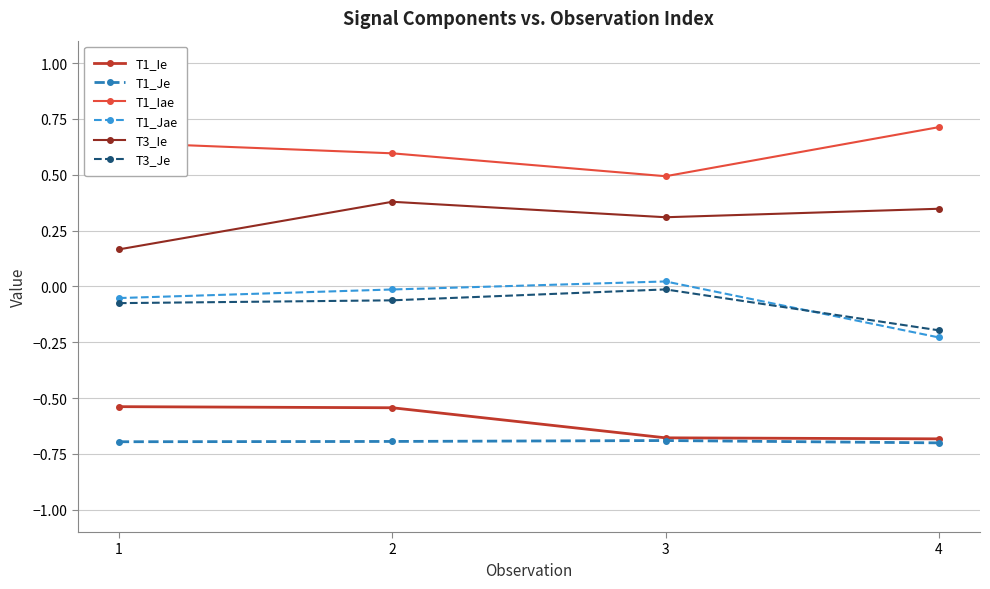

True or false: T3_Je and T1_Ie cross at least once.

False